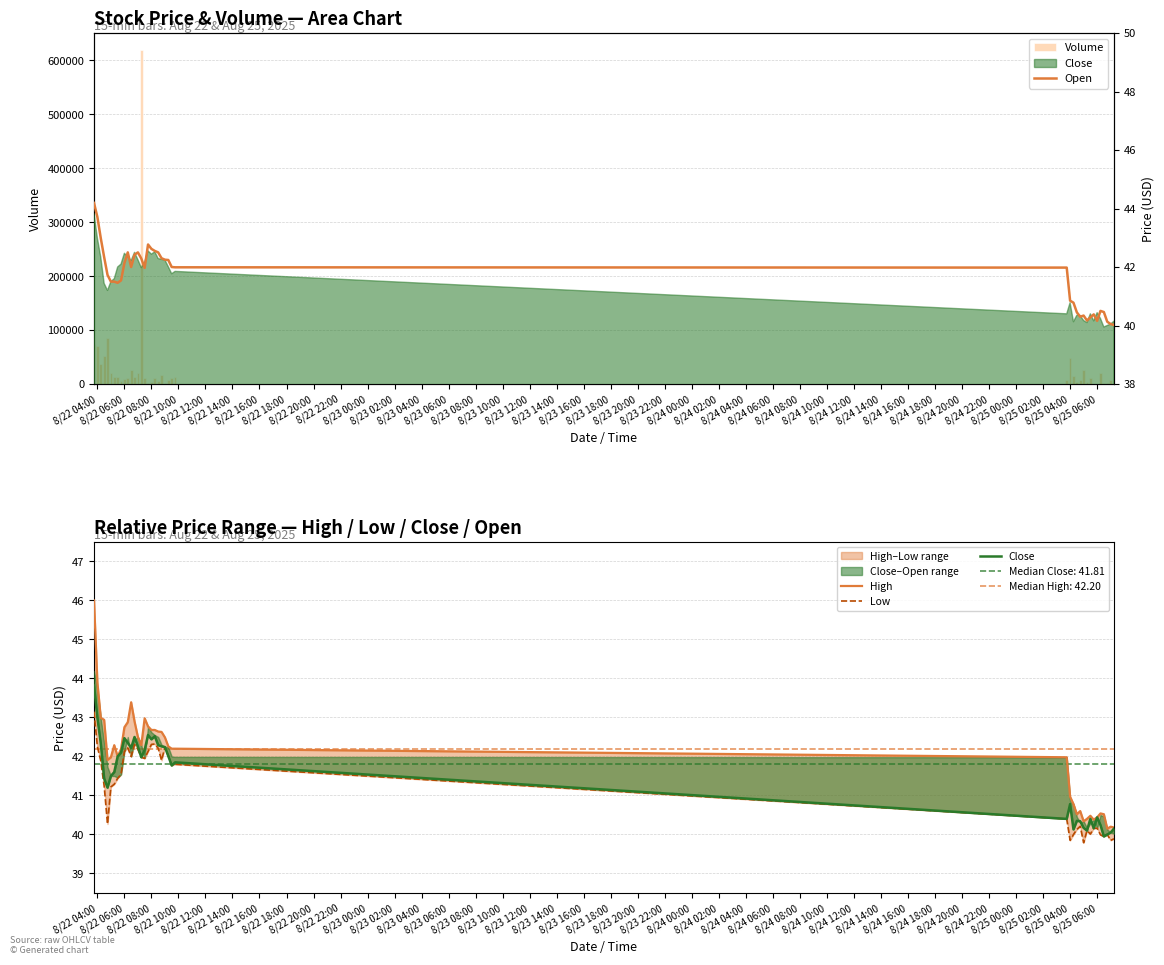

At which category does the chart reach its minimum across all series?

8/24 16:00